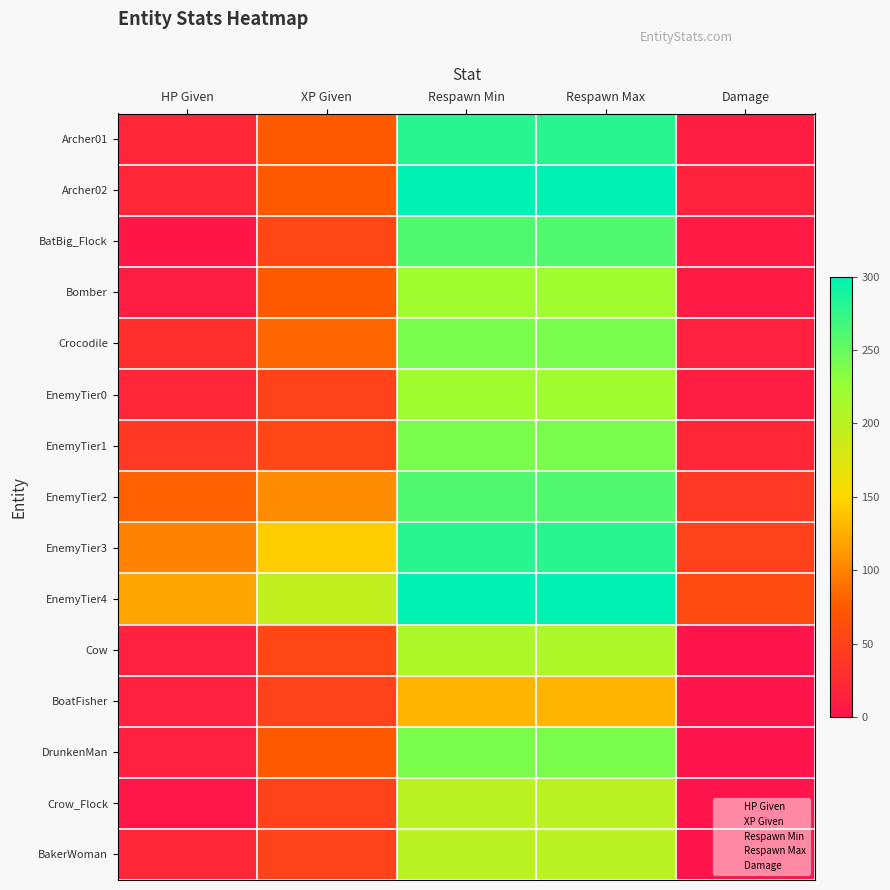

Reading right to left, extract all data points from this chart.

Archer01: 10	280	280	75	20
Archer02: 16	300	300	75	20
BatBig_Flock: 8	260	260	55	5
Bomber: 8	220	220	75	10
Crocodile: 15	240	240	83	30
EnemyTier0: 10	220	220	50	20
EnemyTier1: 20	240	240	55	40
EnemyTier2: 40	260	260	105	80
EnemyTier3: 50	280	280	143	100
EnemyTier4: 60	300	300	195	120
Cow: 0	210	210	55	15
BoatFisher: 0	130	130	50	15
DrunkenMan: 0	240	240	75	15
Crow_Flock: 0	200	200	50	3
BakerWoman: 0	200	200	50	20